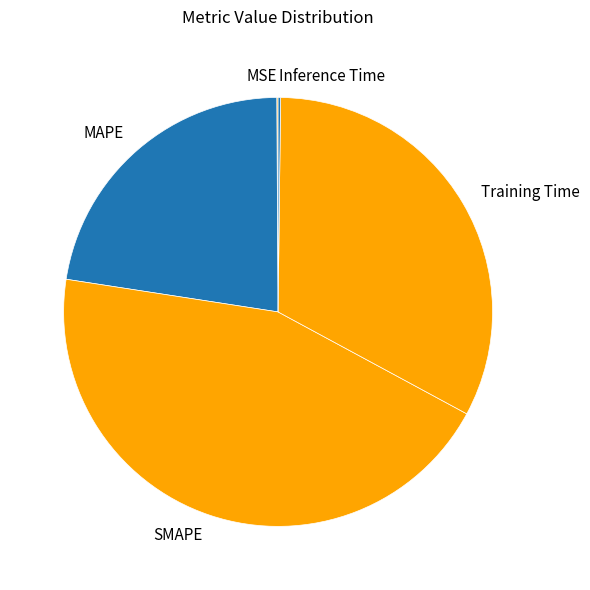

What is the largest slice in the pie chart?

SMAPE